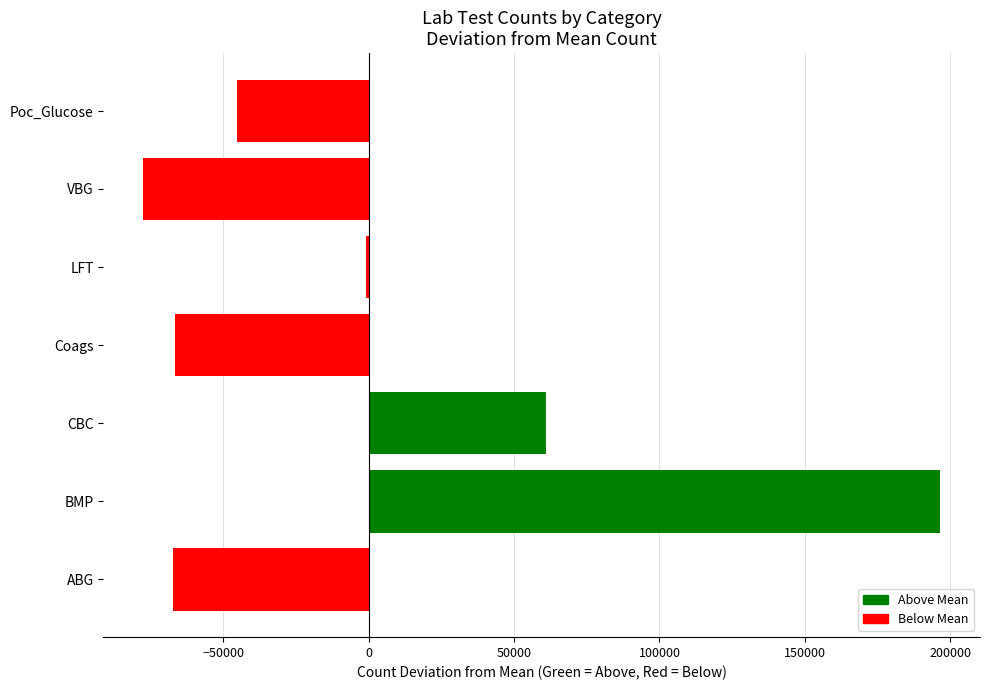

What is the label of the 6th bar from the left?

VBG